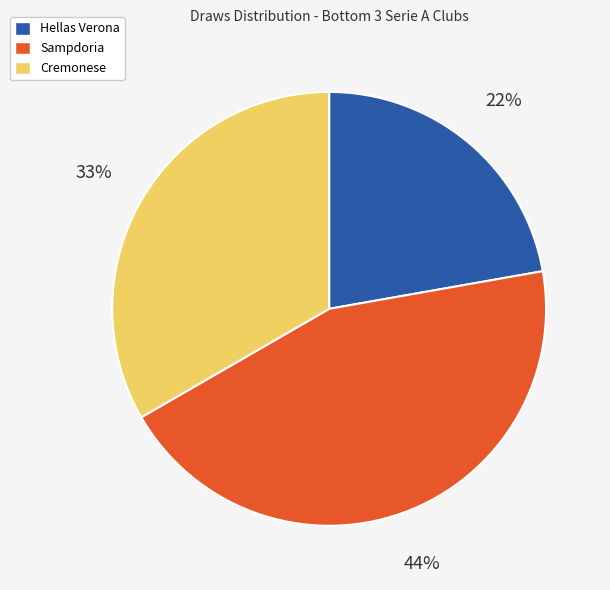

To the nearest percent, what percentage of the pie is Hellas Verona?

22%